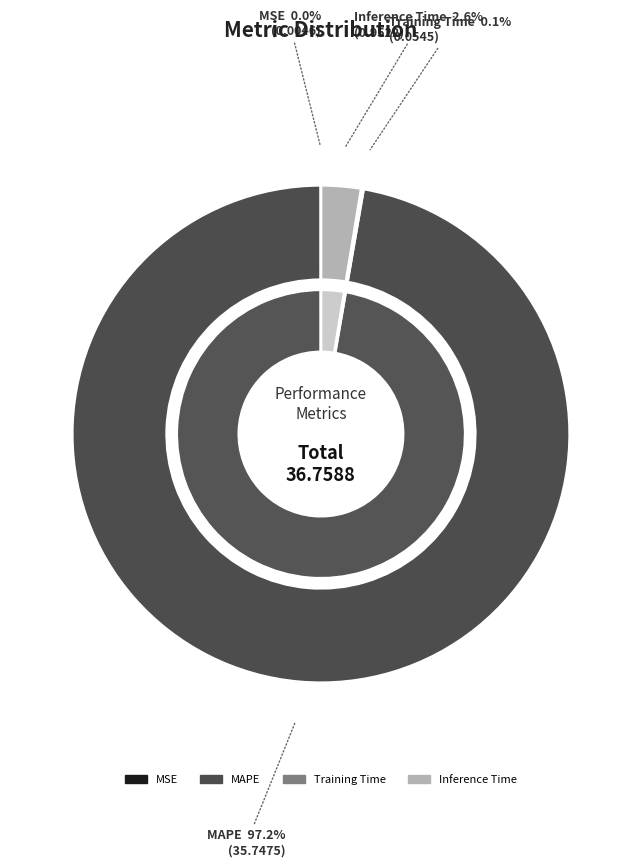

Is it true that MAPE is 97% of the pie?

True